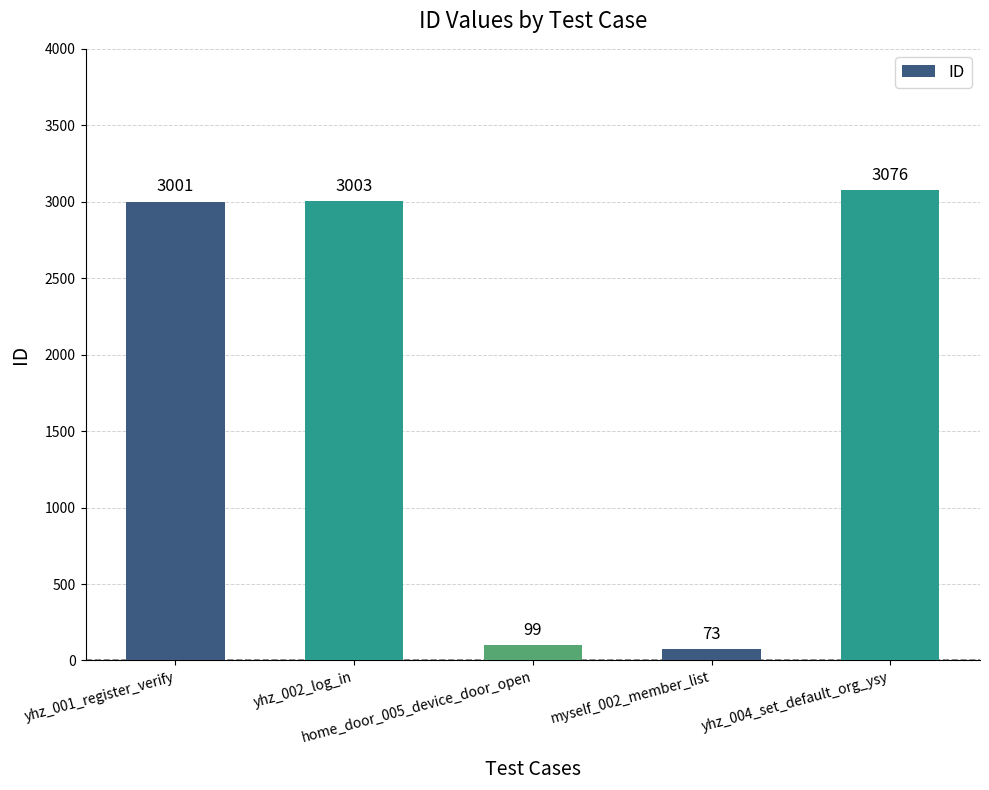

How many categories are shown in the chart?

5